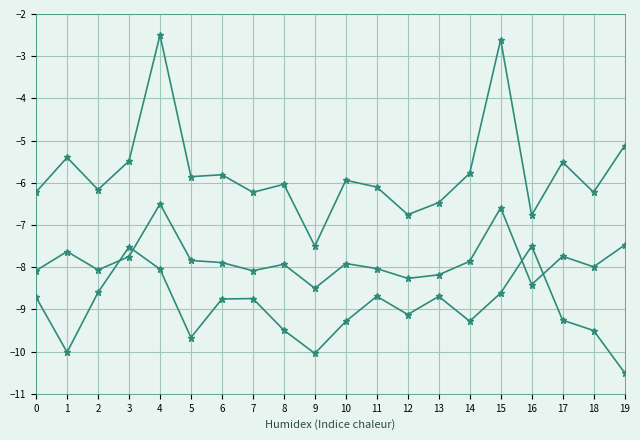

How many lines are shown in the chart?

3